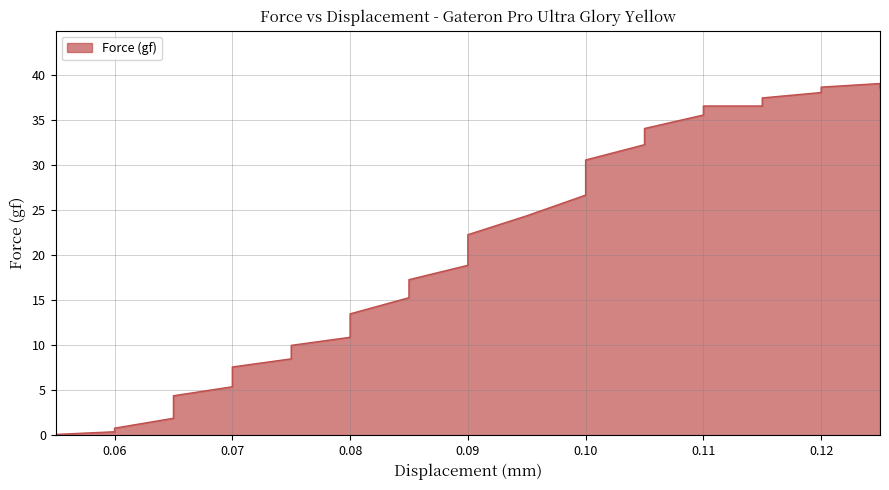

How many values are above zero?

35